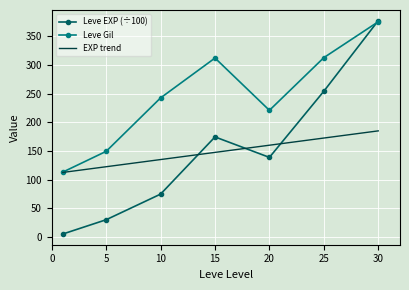

Which series has the widest spread of values?

Leve EXP (÷100)